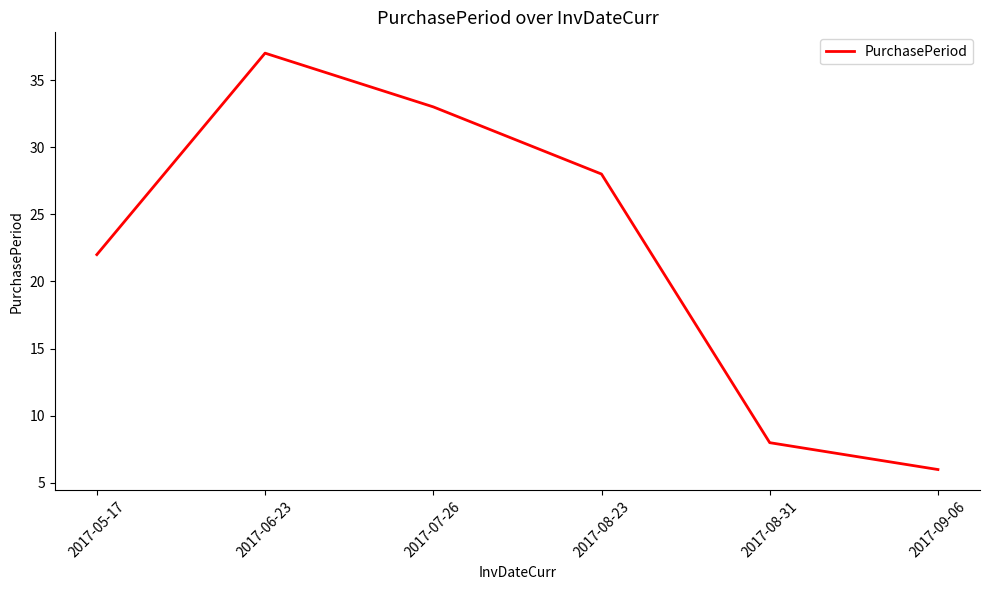

Rank the categories by value from highest to lowest.

2017-06-23, 2017-07-26, 2017-08-23, 2017-05-17, 2017-08-31, 2017-09-06